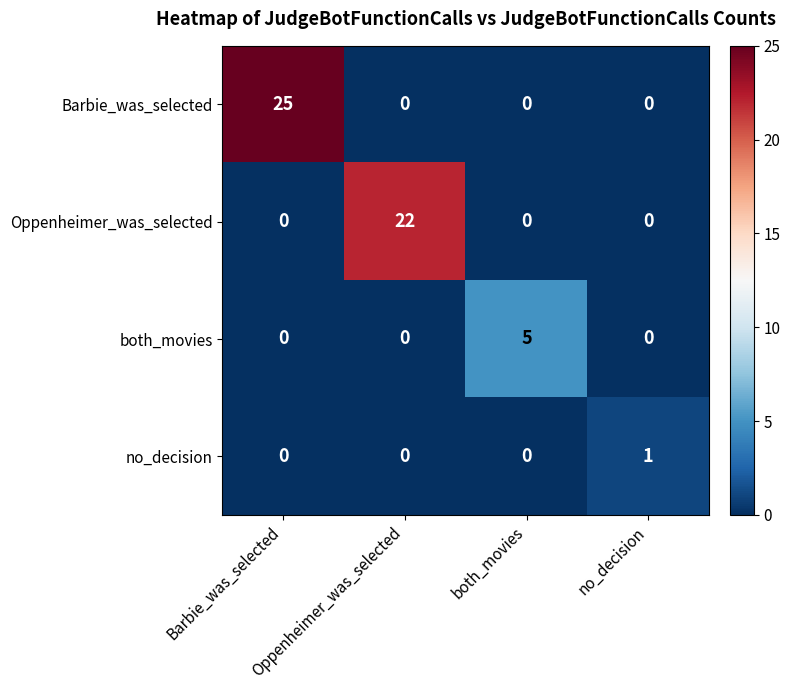

Rank the series by their maximum value, from lowest to highest.

no_decision, both_movies, Oppenheimer_was_selected, Barbie_was_selected